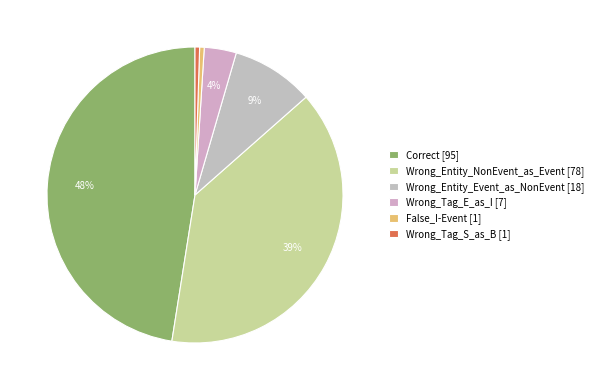

What is the largest slice in the pie chart?

Correct